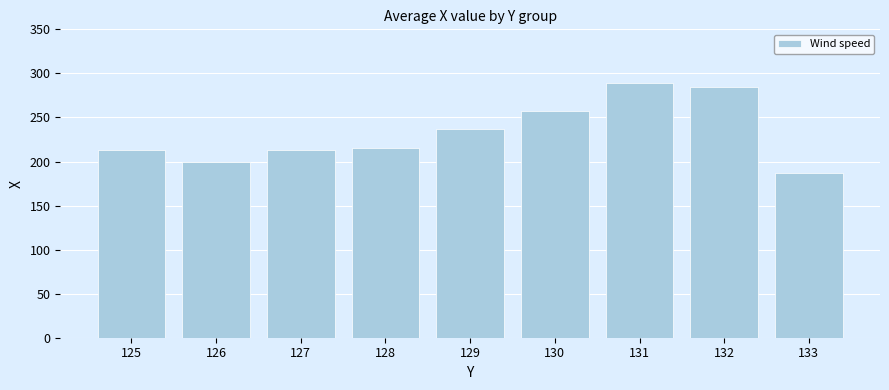

What is the value of the 6th bar from the left?

257.3